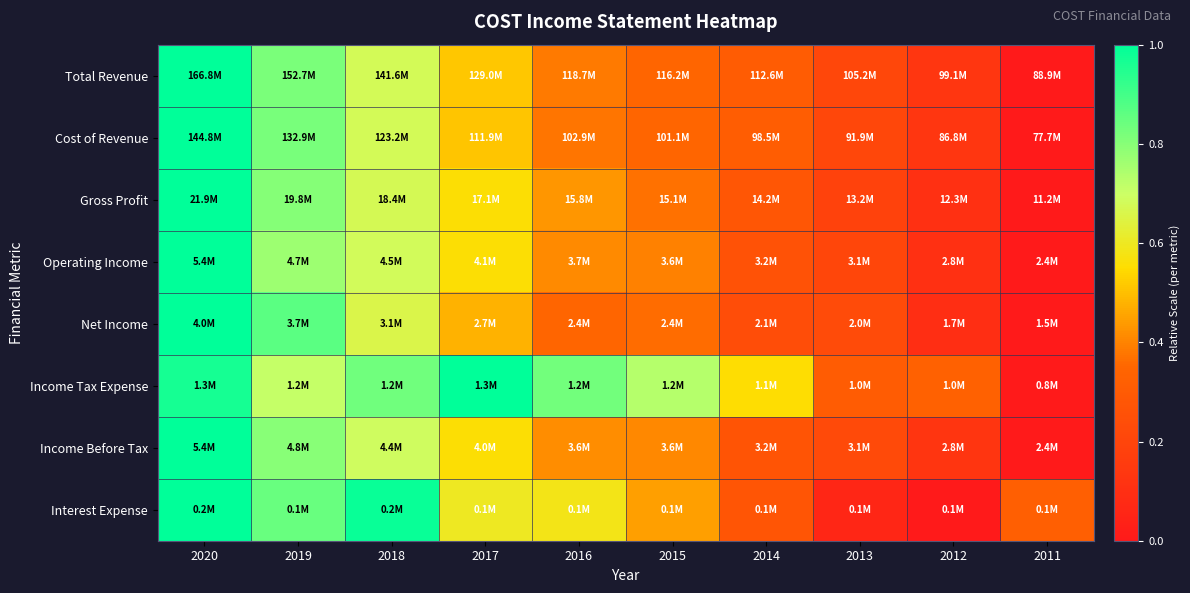

Reading right to left, transcribe all the data shown in this chart.

Total Revenue: 2011=0.0	2012=0.1	2013=0.2	2014=0.3	2015=0.4	2016=0.4	2017=0.5	2018=0.7	2019=0.8	2020=1.0
Cost of Revenue: 2011=0.0	2012=0.1	2013=0.2	2014=0.3	2015=0.3	2016=0.4	2017=0.5	2018=0.7	2019=0.8	2020=1.0
Gross Profit: 2011=0.0	2012=0.1	2013=0.2	2014=0.3	2015=0.4	2016=0.4	2017=0.6	2018=0.7	2019=0.8	2020=1.0
Operating Income: 2011=0.0	2012=0.1	2013=0.2	2014=0.3	2015=0.4	2016=0.4	2017=0.6	2018=0.7	2019=0.8	2020=1.0
Net Income: 2011=0.0	2012=0.1	2013=0.2	2014=0.2	2015=0.4	2016=0.3	2017=0.5	2018=0.7	2019=0.9	2020=1.0
Income Tax Expense: 2011=0.0	2012=0.3	2013=0.3	2014=0.6	2015=0.7	2016=0.8	2017=1.0	2018=0.8	2019=0.7	2020=1.0
Income Before Tax: 2011=0.0	2012=0.1	2013=0.2	2014=0.3	2015=0.4	2016=0.4	2017=0.6	2018=0.7	2019=0.8	2020=1.0
Interest Expense: 2011=0.3	2012=0.0	2013=0.1	2014=0.3	2015=0.4	2016=0.6	2017=0.6	2018=1.0	2019=0.8	2020=1.0